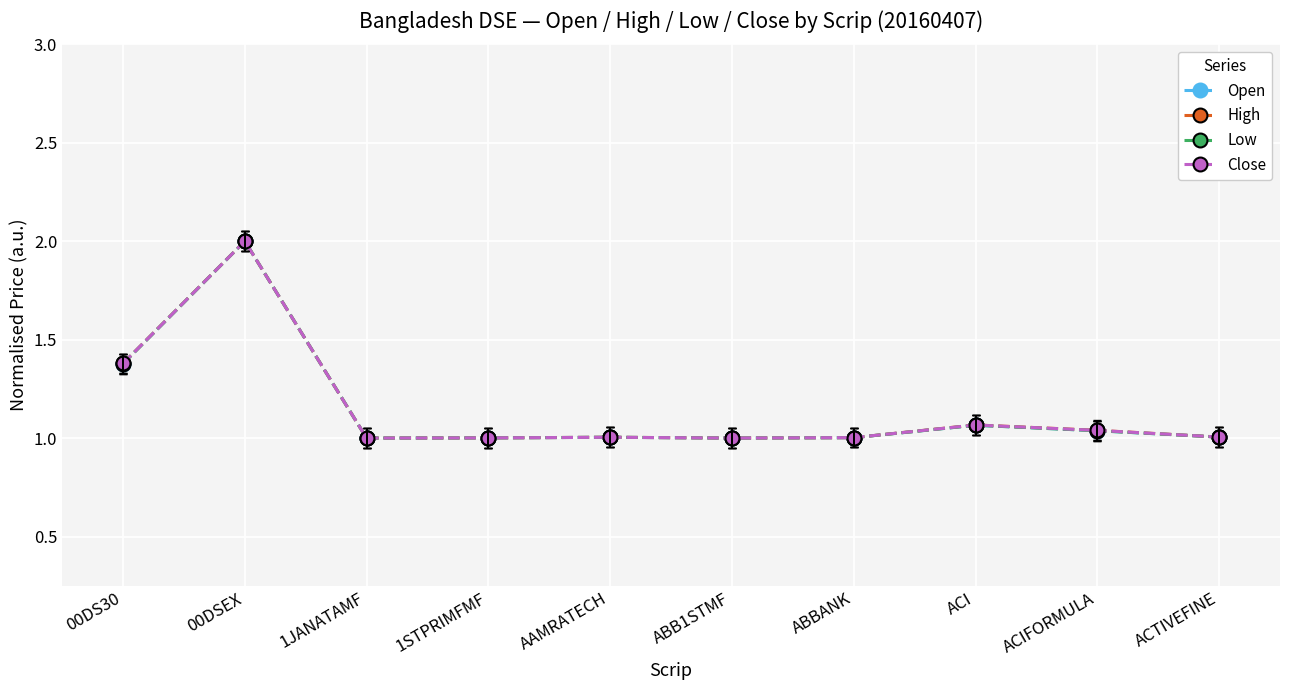

The value of Close at 00DSEX is 2.0. True or false?

True